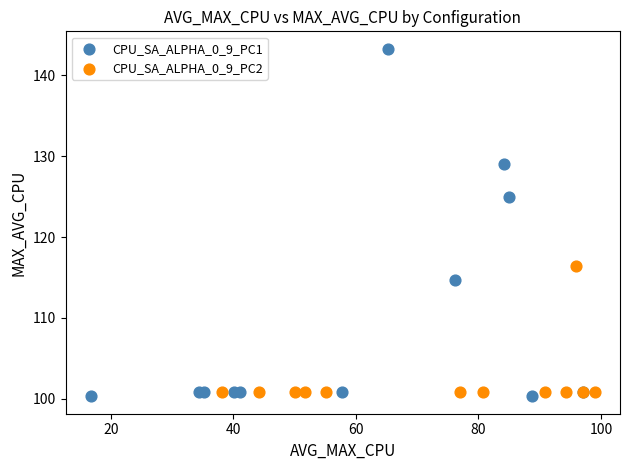

Which series has the largest Y range (max minus min)?

CPU_SA_ALPHA_0_9_PC1